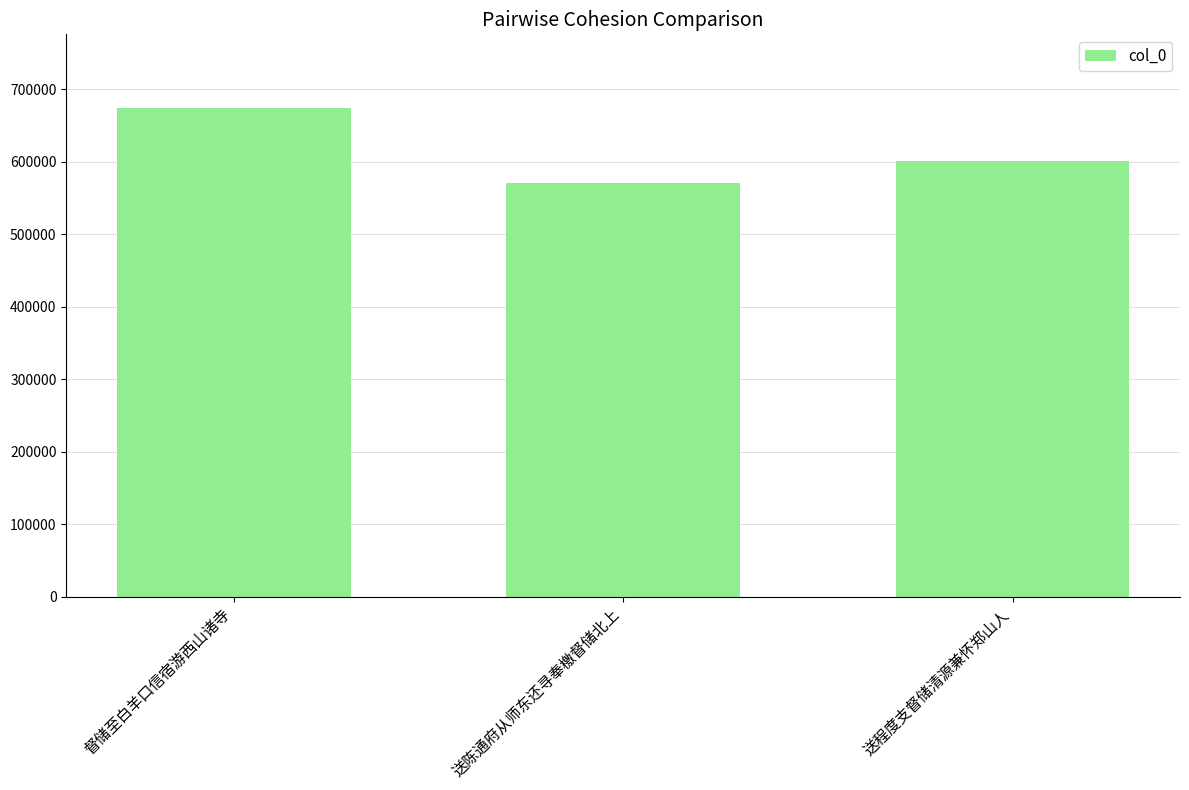

What is the sum of the values at 督储至白羊口信宿游西山诸寺 and 送程度支督储清源兼怀郑山人?

1275572